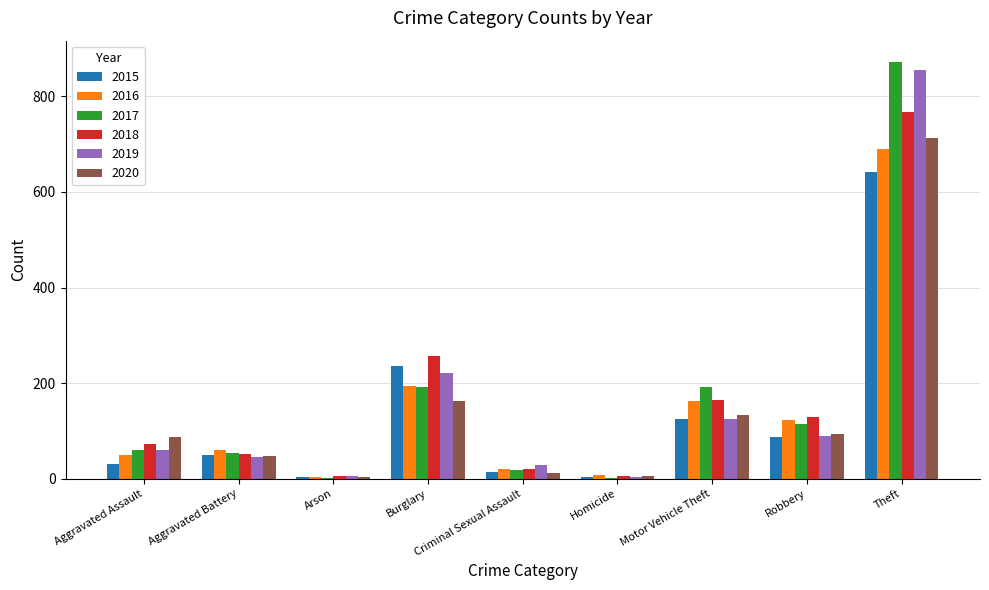

What is the sum of the 2017 values at Theft and Aggravated Assault?

932